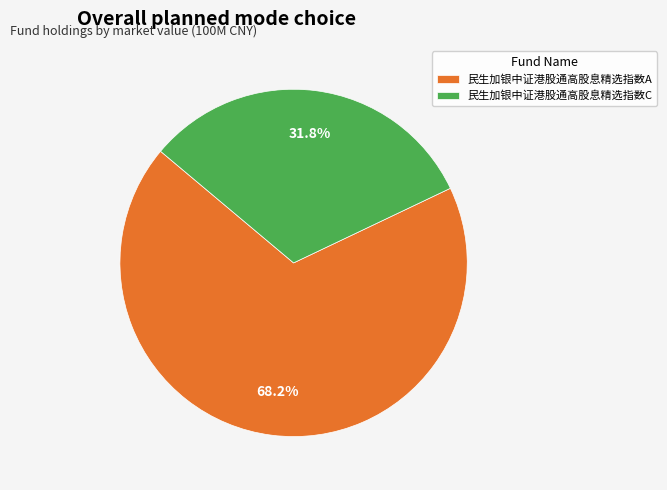

To the nearest percent, what is the difference between the largest and smallest slice percentages?

36%